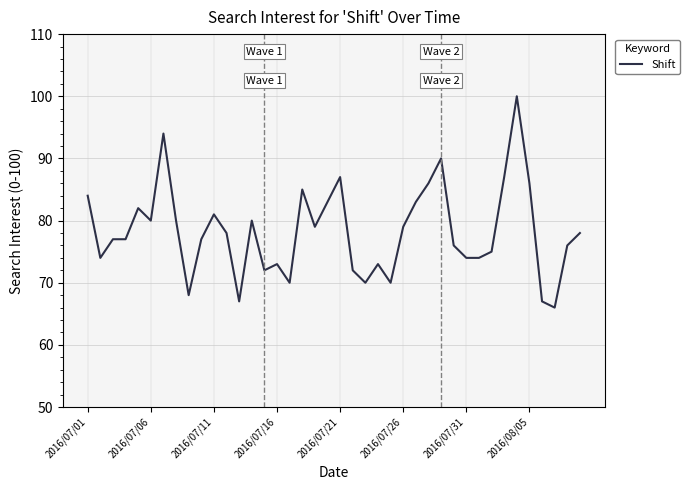

How many series are shown in this chart?

1